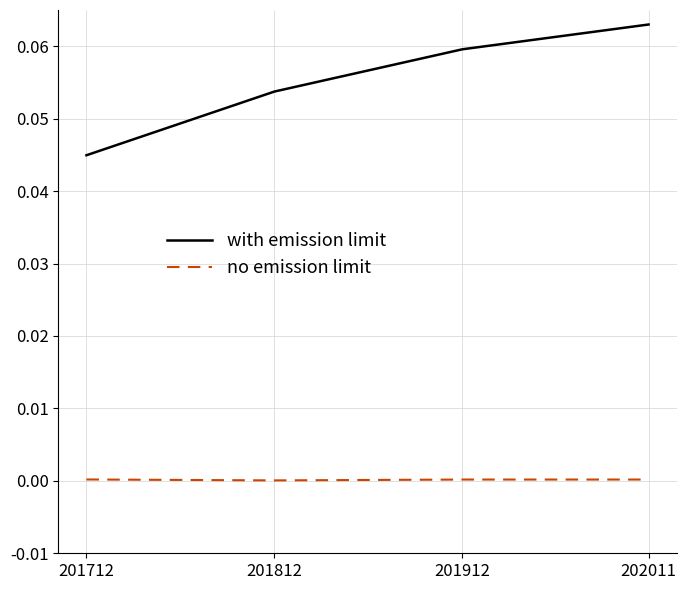

At which label does with emission limit reach its peak?

202011